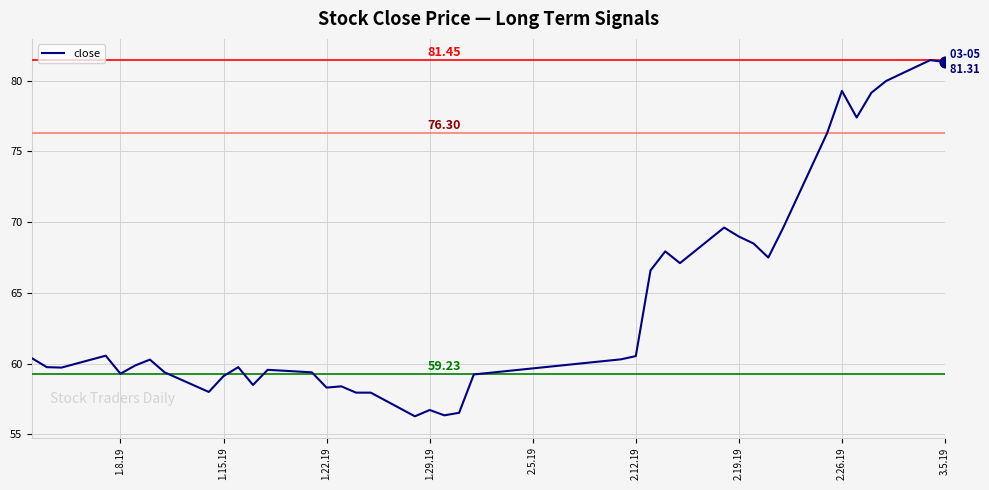

What is the difference between the maximum and minimum values?

25.2